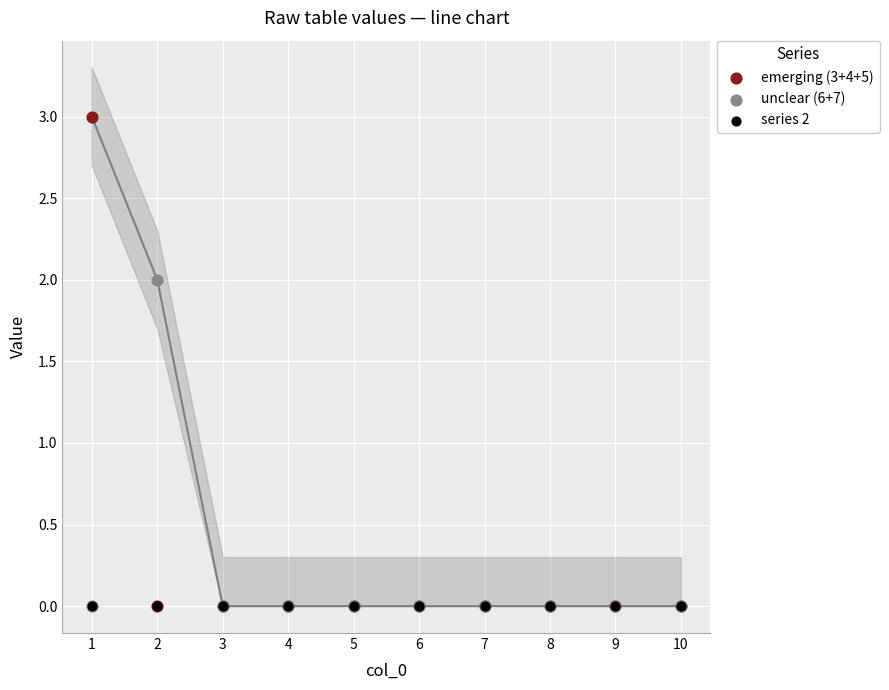

Which series has the widest spread of Y values?

emerging (3+4+5)